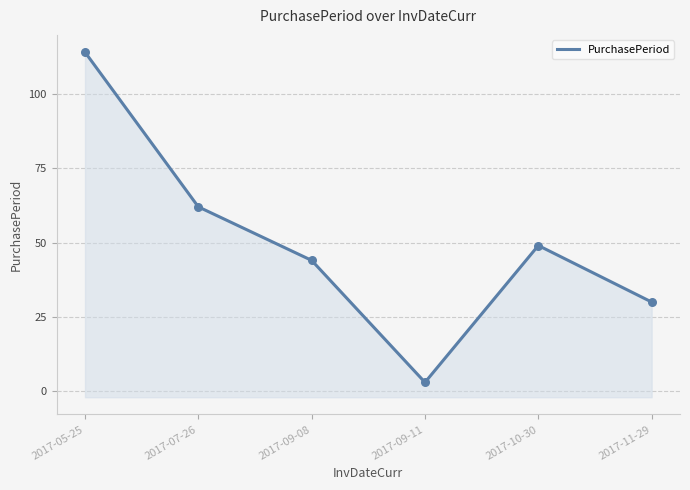

Which has a higher value, 2017-11-29 or 2017-10-30?

2017-10-30